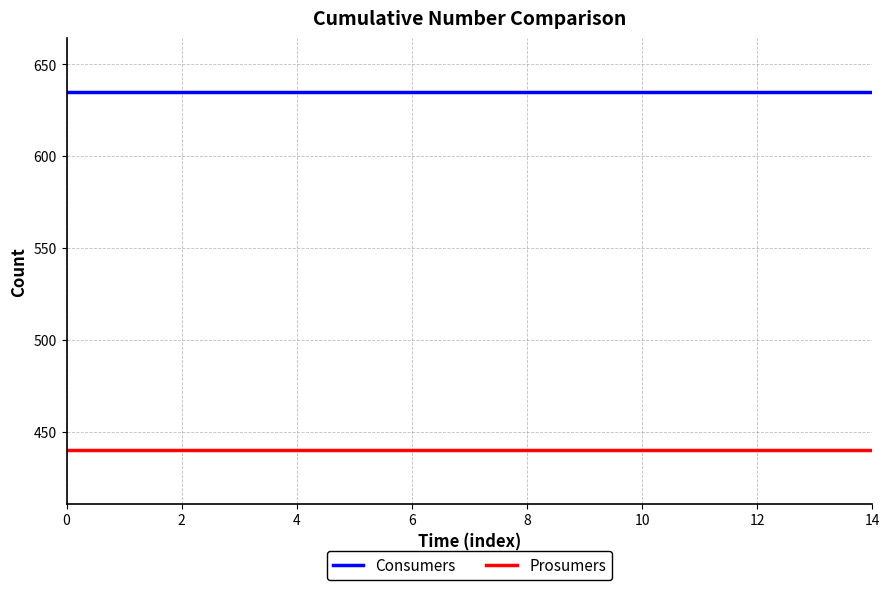

Rank the series by their maximum value, from highest to lowest.

Consumers, Prosumers